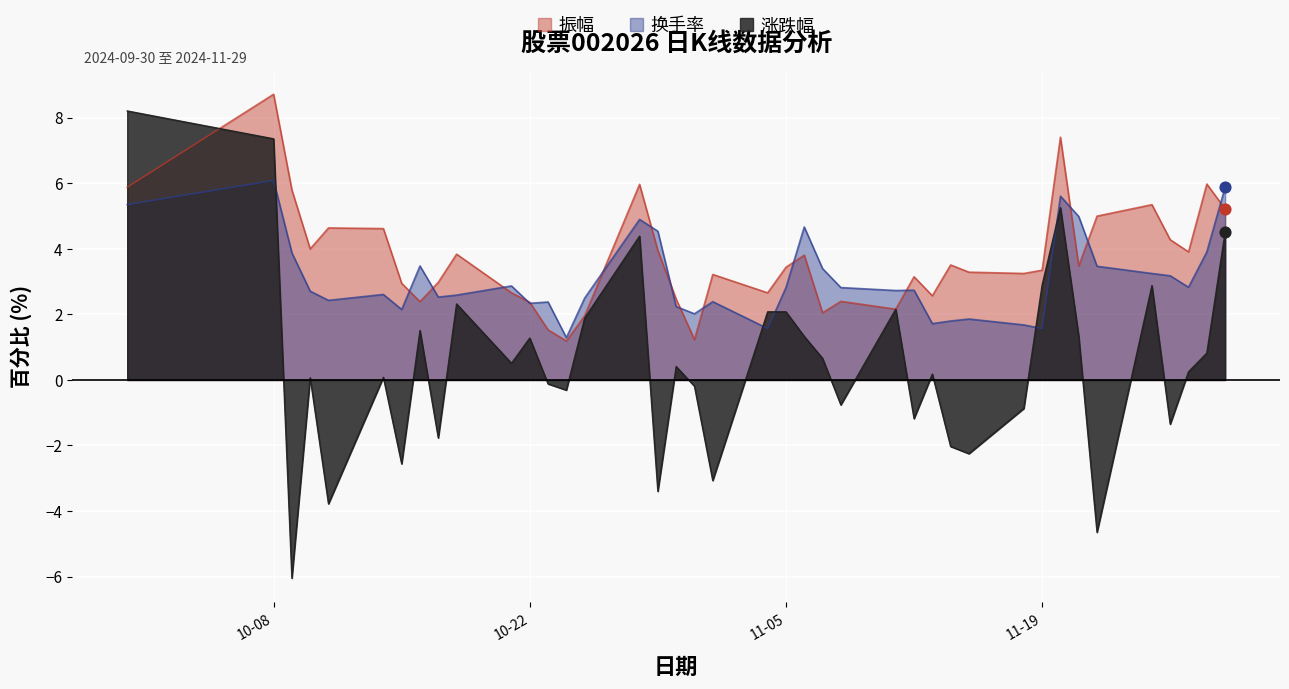

Is the value of 涨跌幅 at 2024-11-18 greater than the value of 换手率 at 2024-10-09?

No